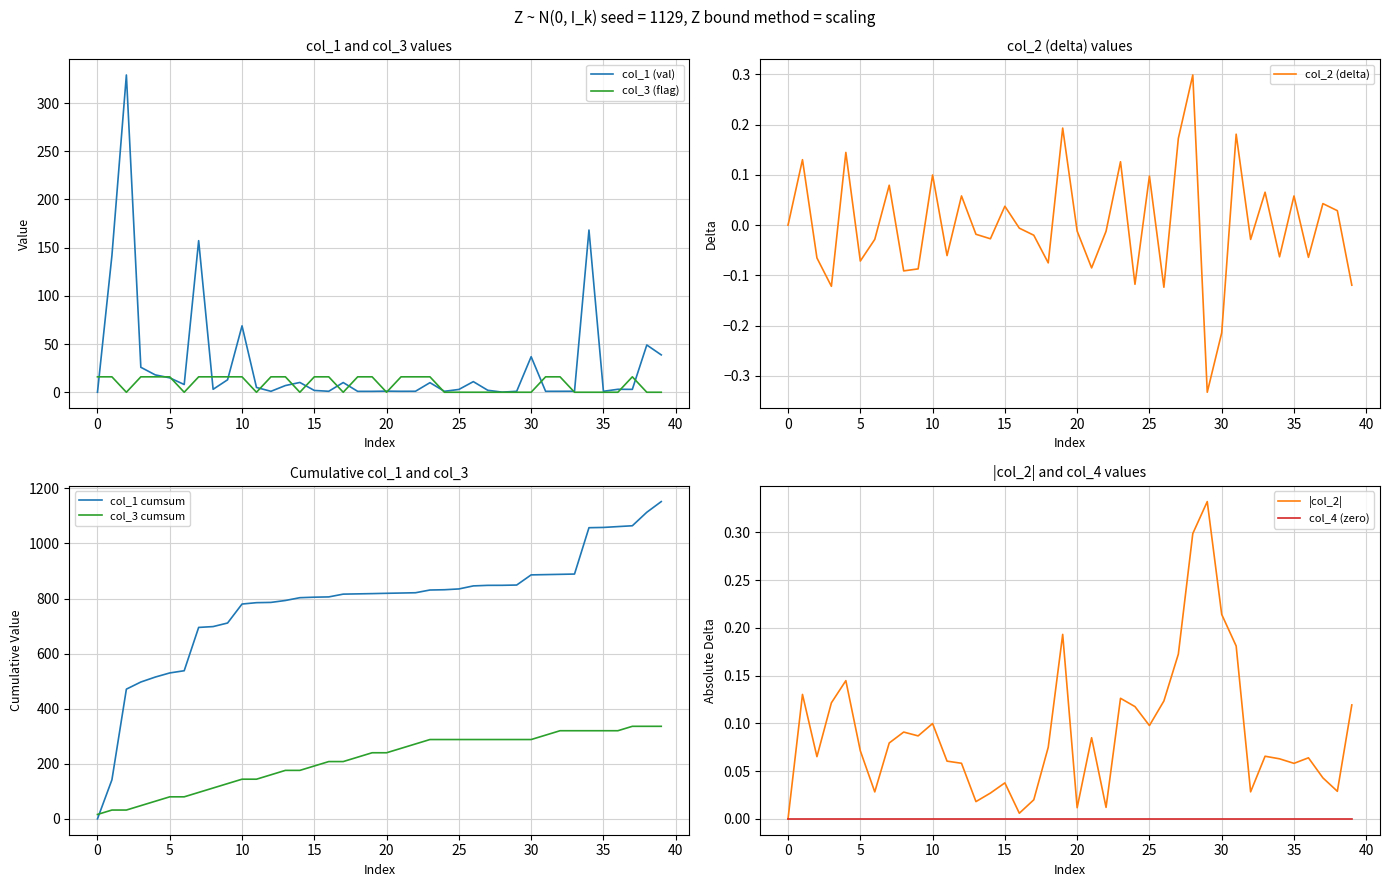

Which series ends up on top after the final intersection of col_3 and col_1?

col_1